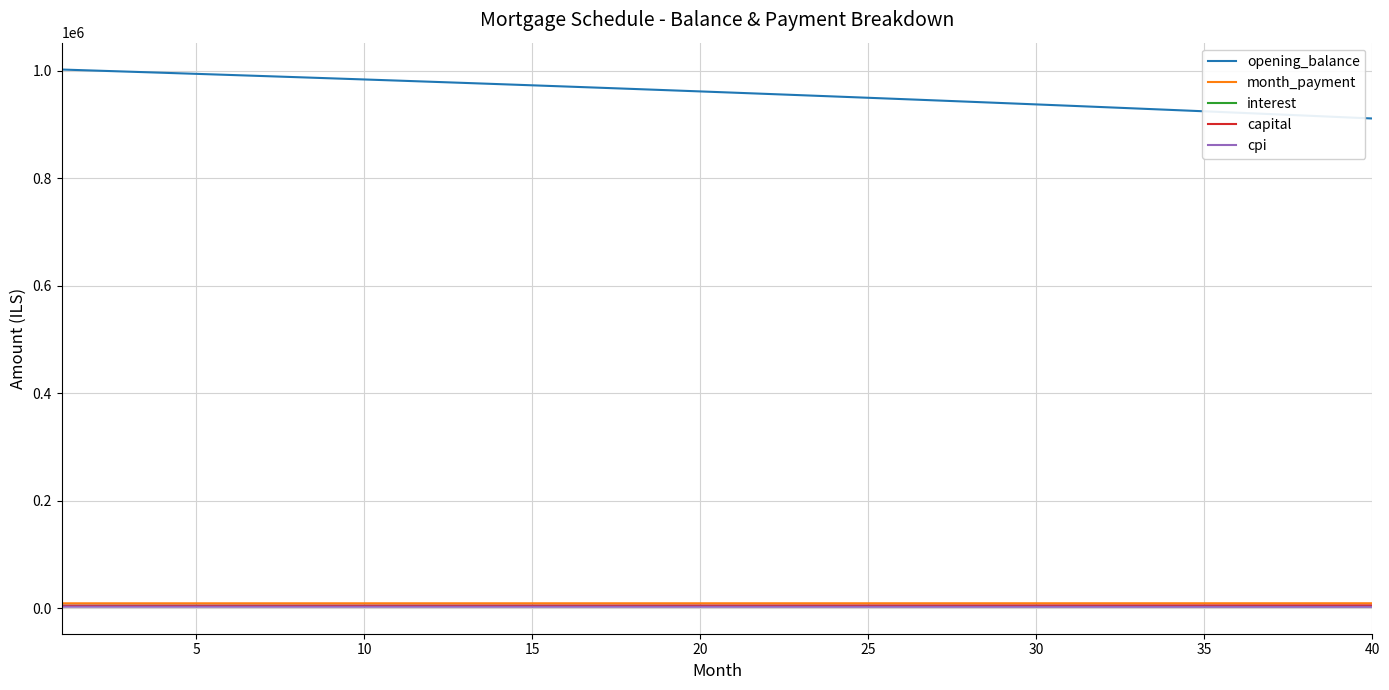

Which series has the largest range (max minus min)?

opening_balance